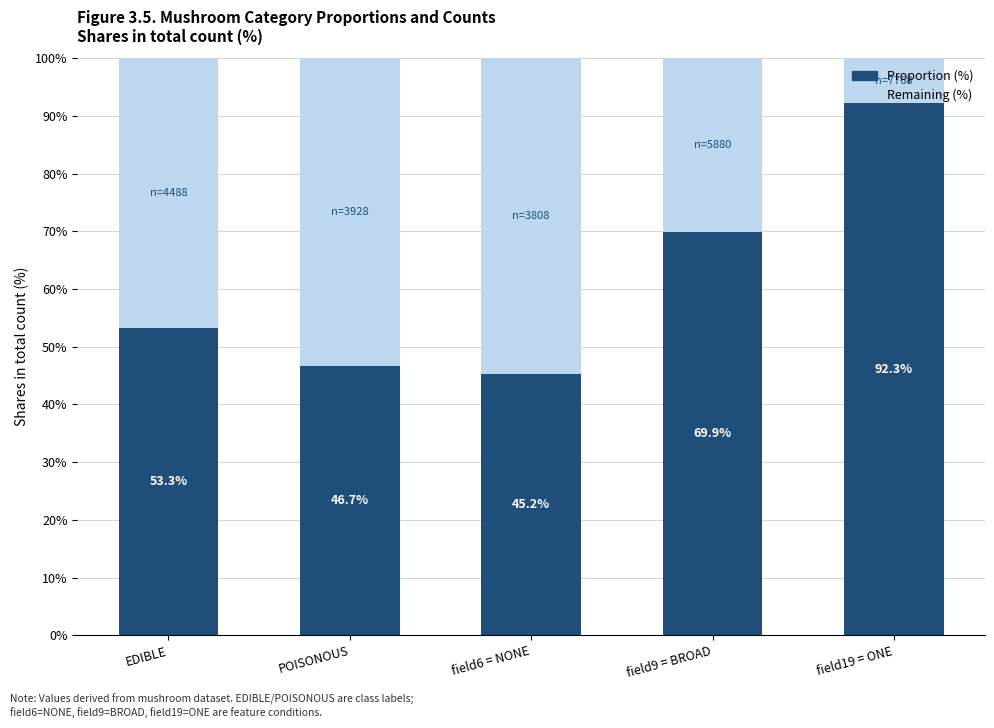

The Proportion (%) series shows 46.7 at POISONOUS. True or false?

True